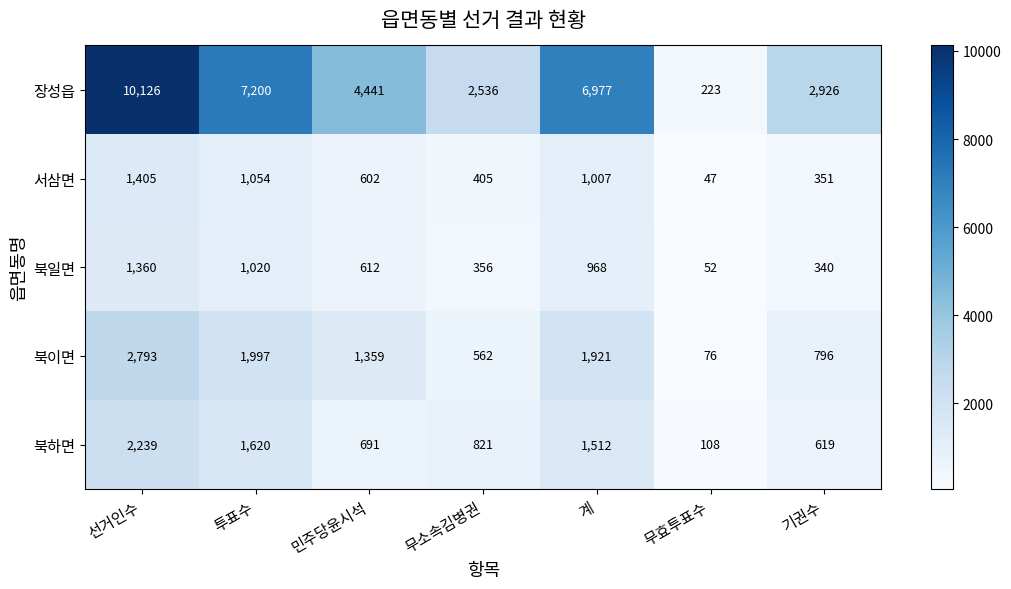

Where does the 장성읍 series first go above 4441?

선거인수